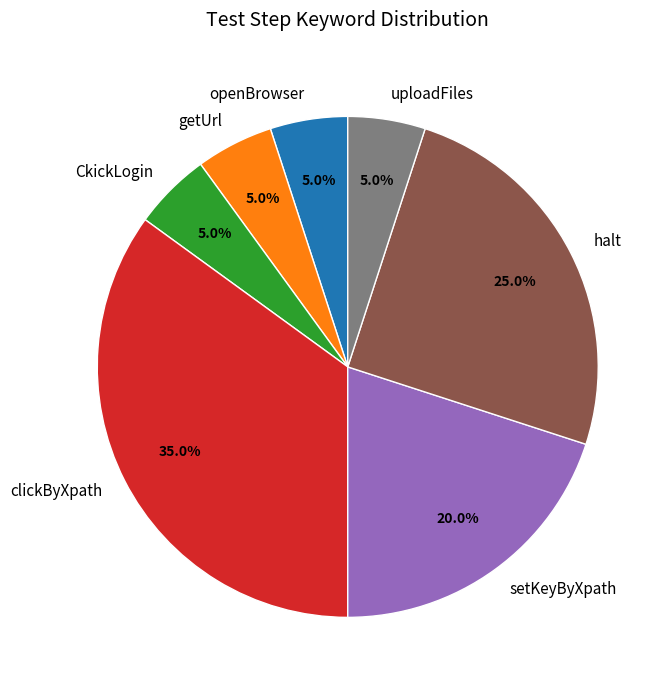

Count the number of slices in the pie.

7